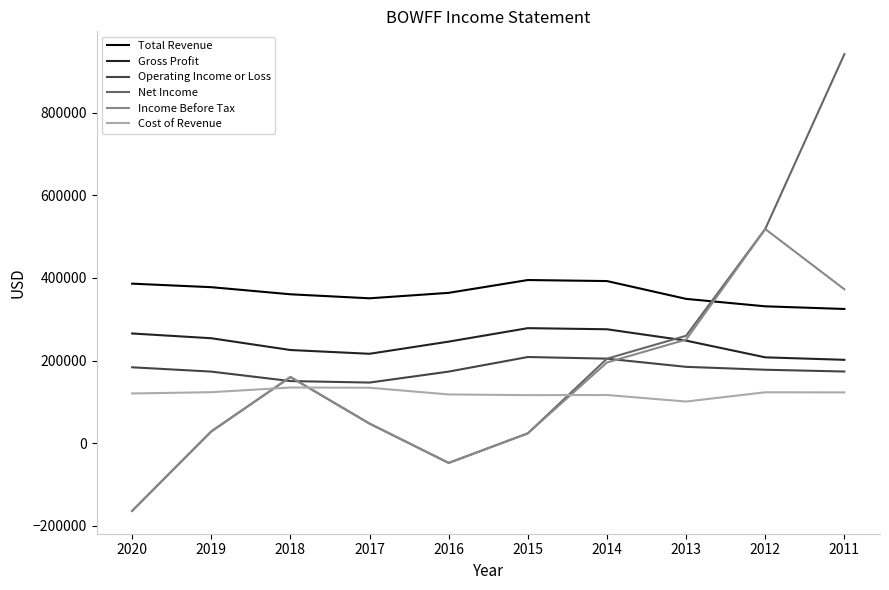

What is the spread (max minus min) of values at 2012?

395000